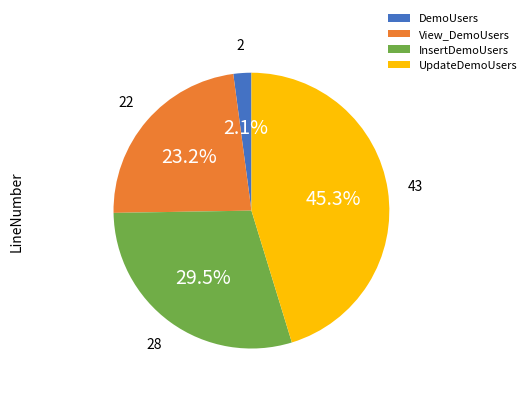

Which slice is the smallest?

DemoUsers